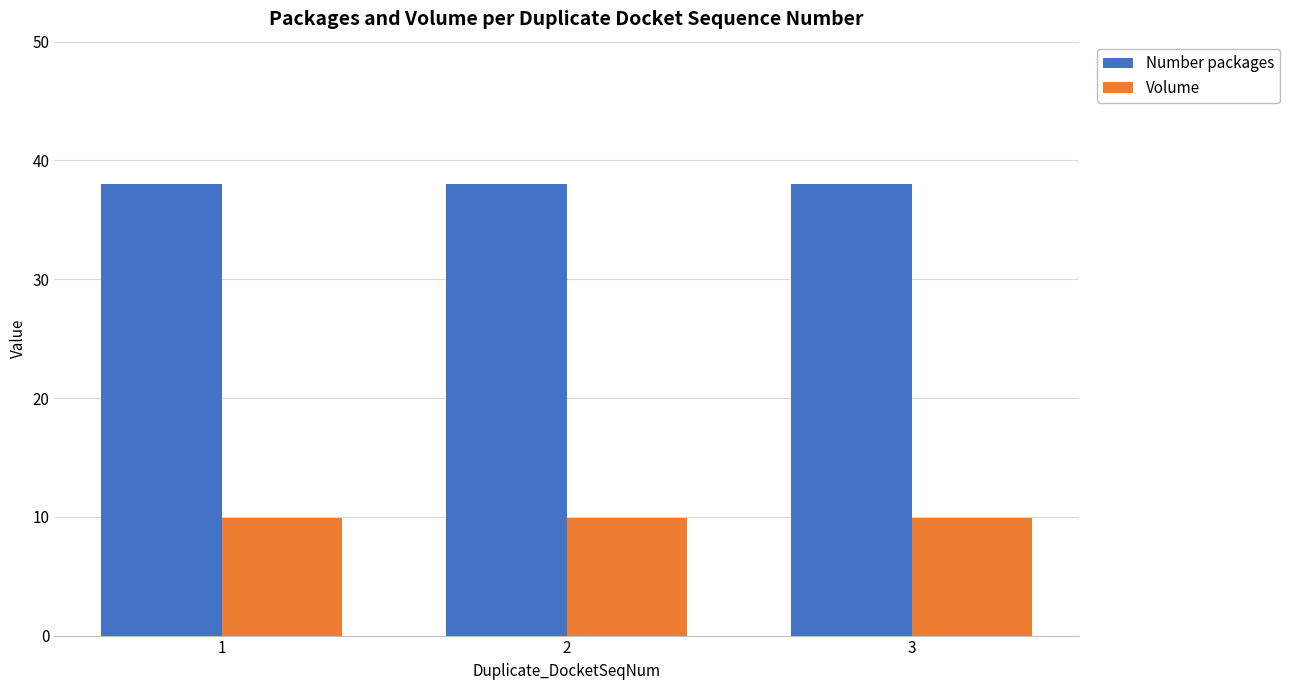

What is the smallest value displayed?

9.9